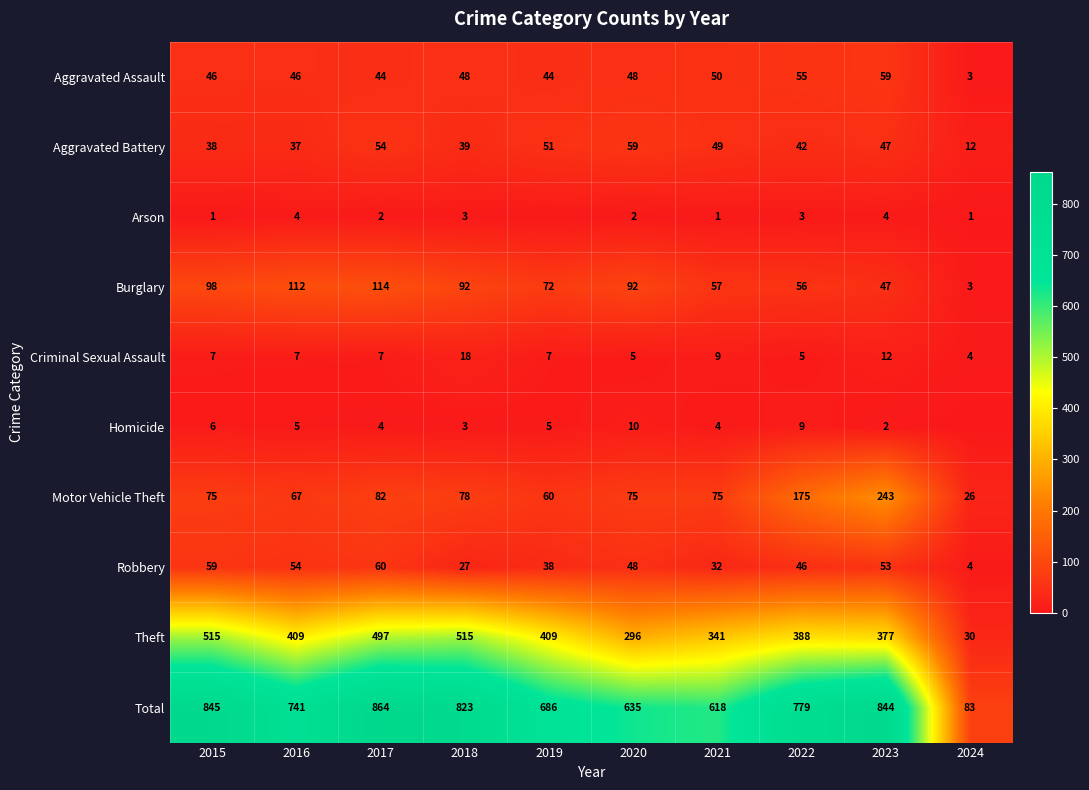

What is the approximate value of Motor Vehicle Theft at 2020?

75